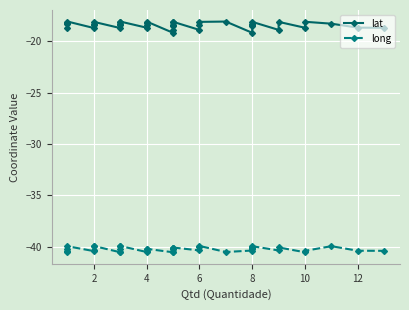

The value of long at 12 is -21.8. True or false?

False